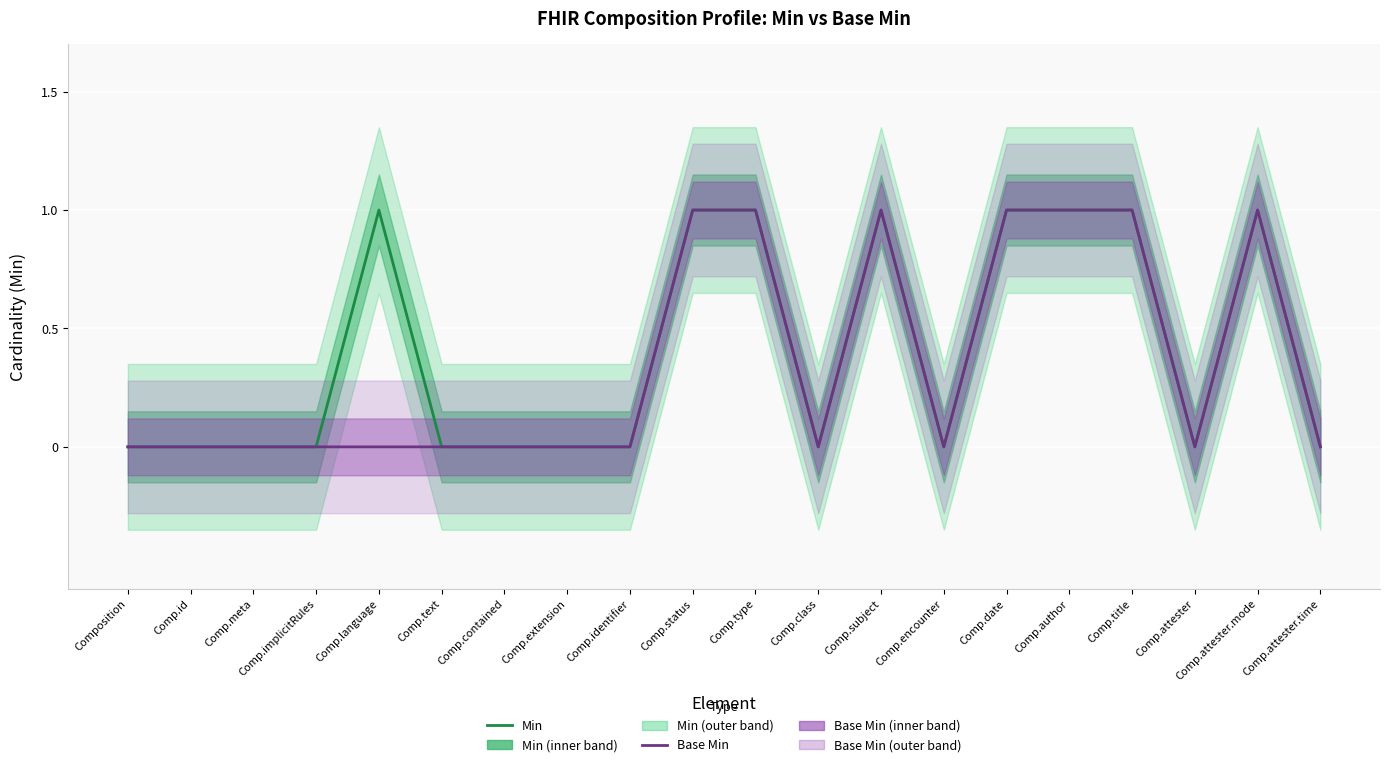

What is the maximum value for Min?

1